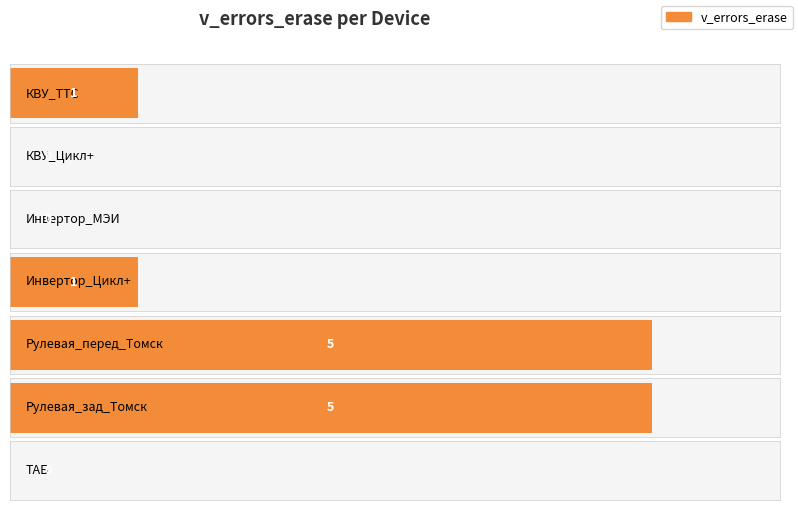

Rank the categories by value from lowest to highest.

КВУ_Цикл+, Инвертор_МЭИ, ТАБ, КВУ_ТТС, Инвертор_Цикл+, Рулевая_перед_Томск, Рулевая_зад_Томск